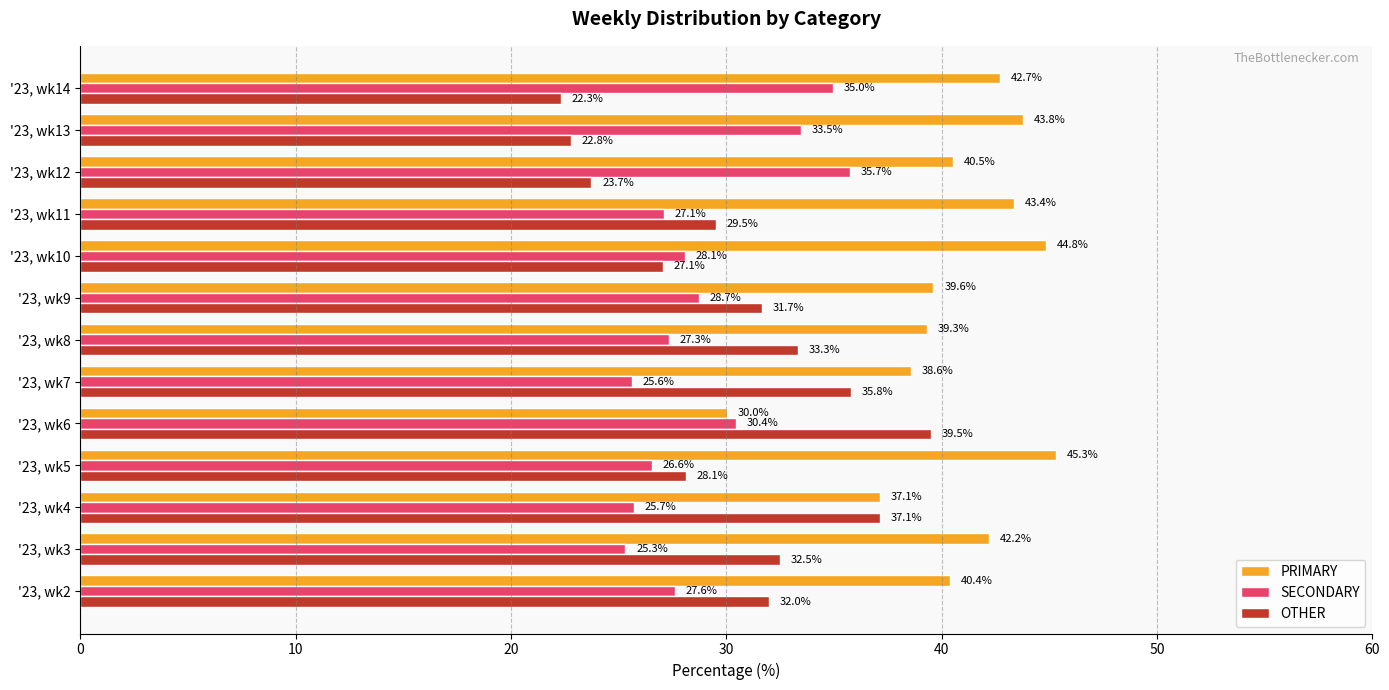

What is the difference between the second highest and minimum values in the OTHER series?

14.8